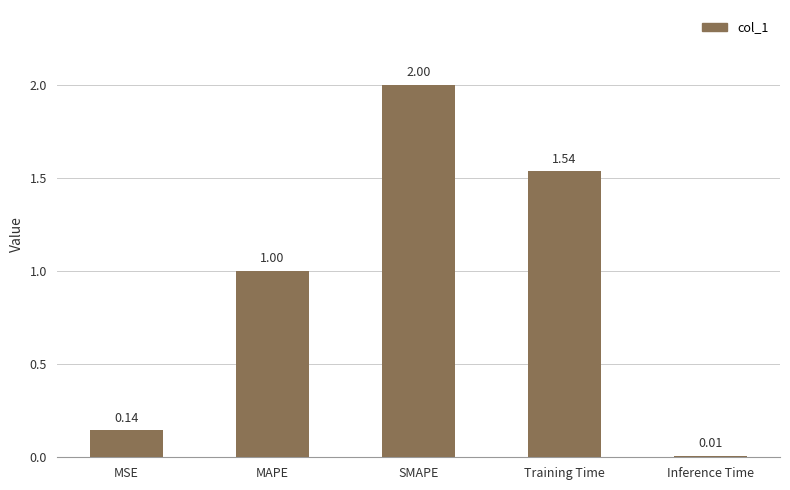

Between Training Time and SMAPE, which is larger?

SMAPE